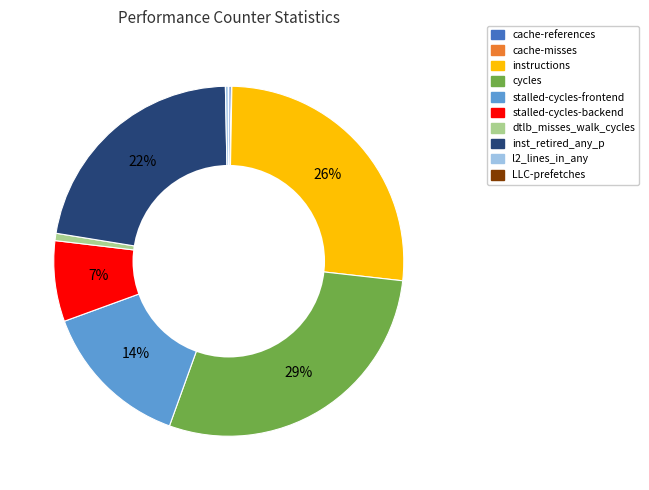

To the nearest percent, what is the average slice percentage?

10%